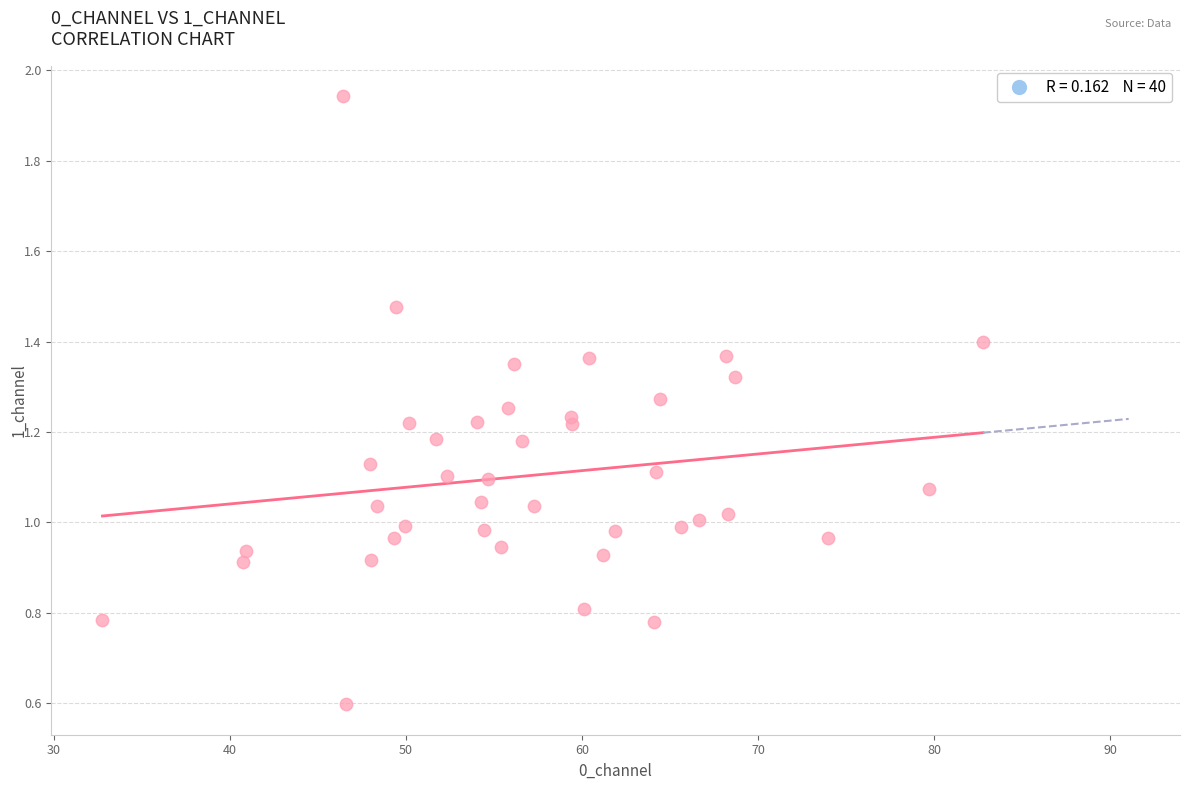

What is the range of X values (max minus min)?

50.0